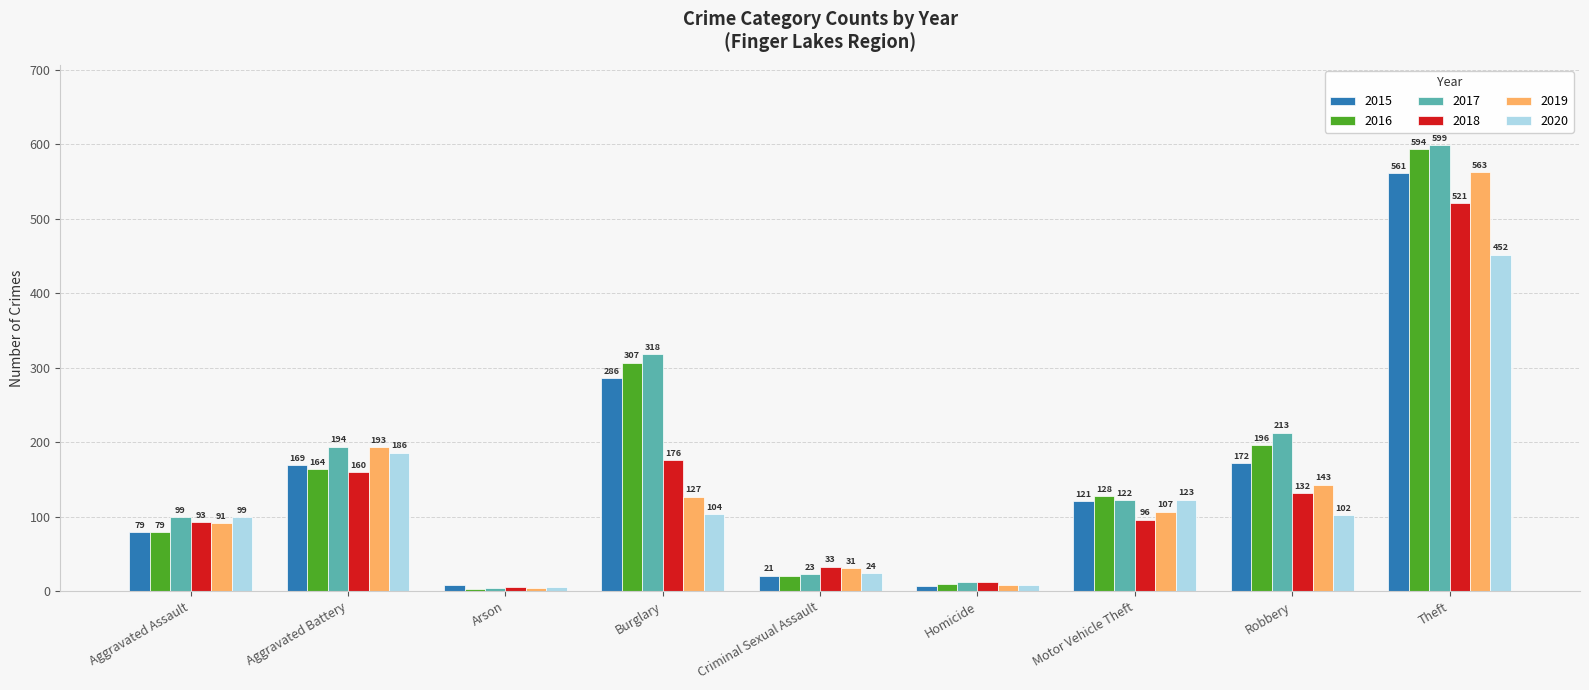

Is it true that 2020 equals 207 at Motor Vehicle Theft?

False